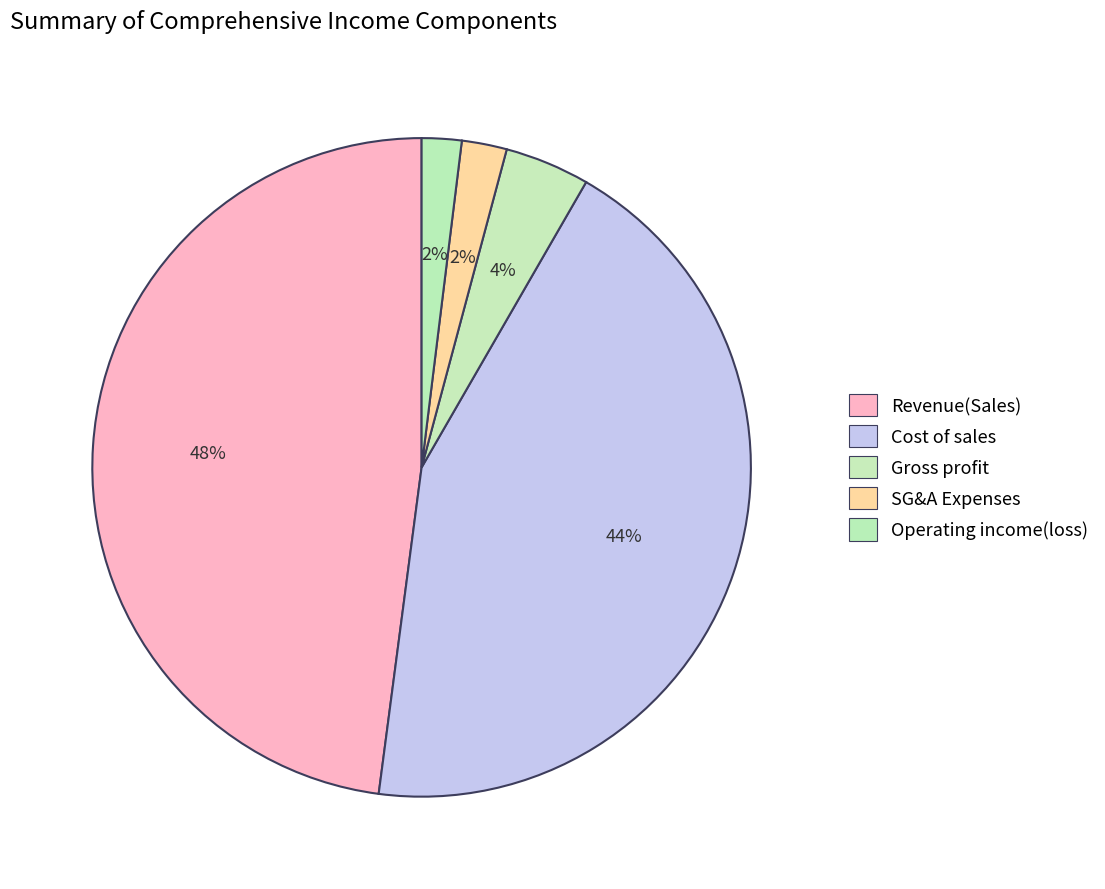

To the nearest percent, what is the combined percentage of Cost of sales and Revenue(Sales)?

92%